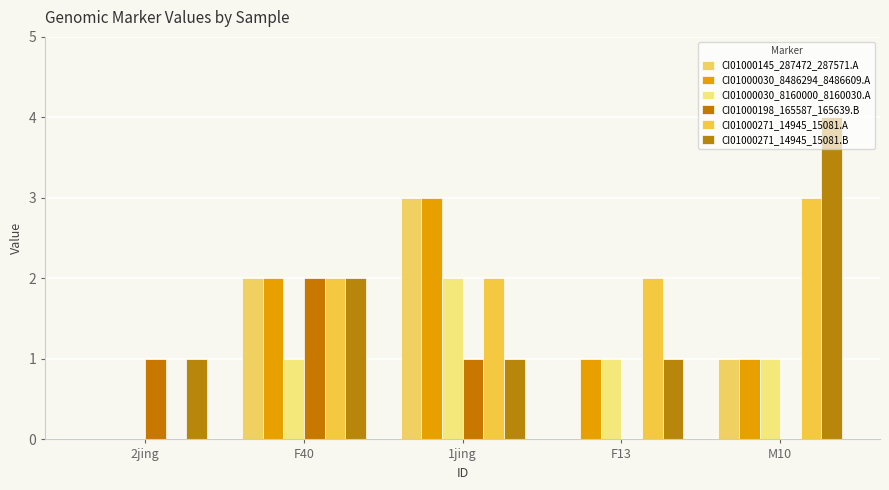

How many categories are shown in the chart?

5